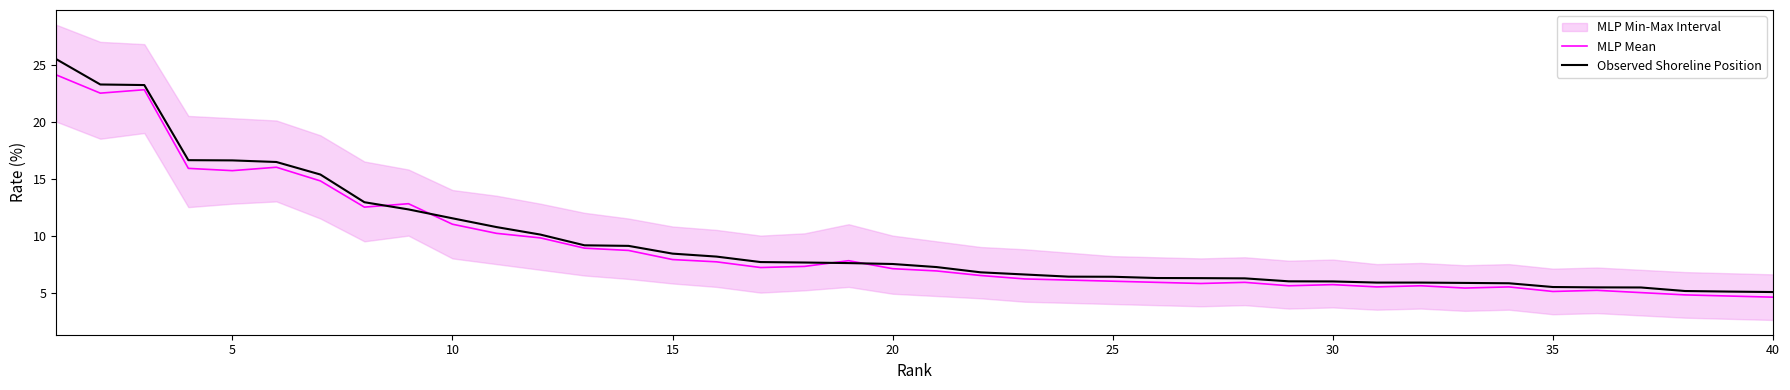

Is it true that MLP Mean equals 7.9 at 15?

True